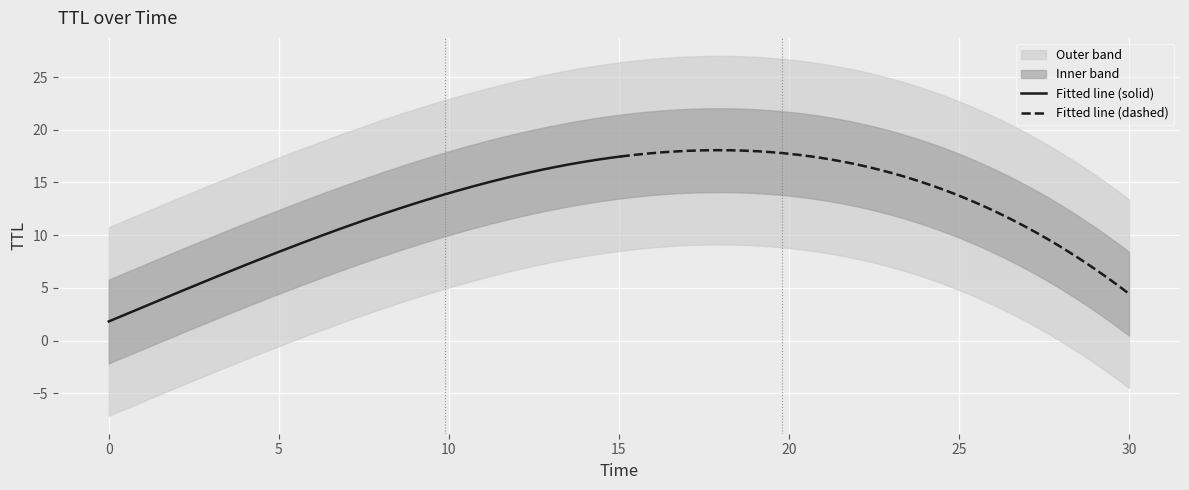

What is the lowest value of the Fitted line (solid) series?

1.8